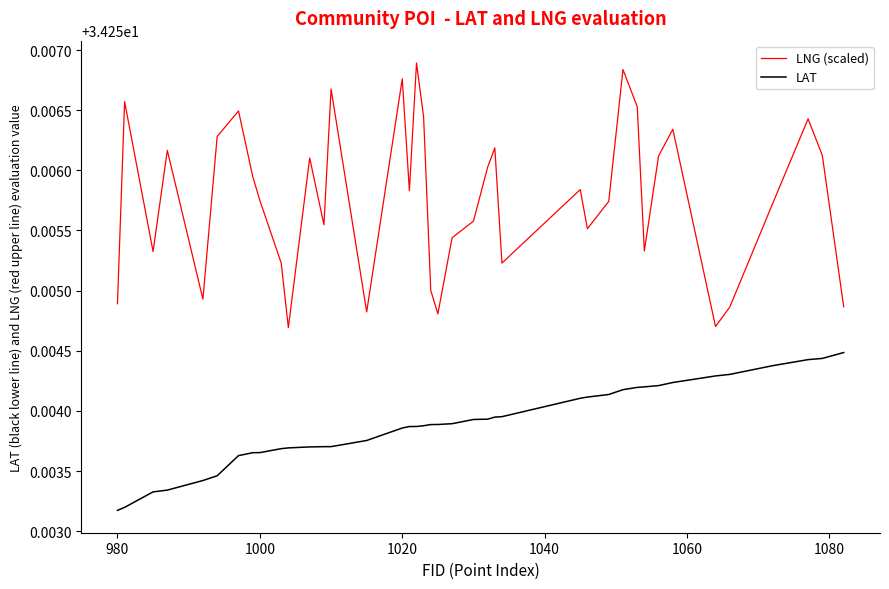

Rank the series by their average value, from lowest to highest.

LAT, LNG (scaled)